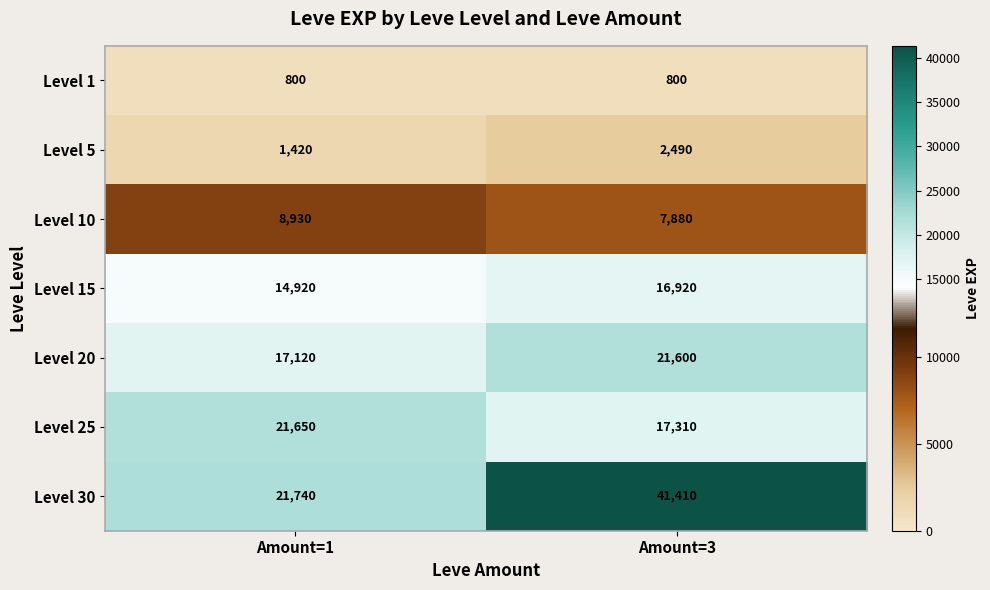

Reading left to right, extract all data points from this chart.

Level 1: Amount=1=800	Amount=3=800
Level 5: Amount=1=1420	Amount=3=2490
Level 10: Amount=1=8930	Amount=3=7880
Level 15: Amount=1=14920	Amount=3=16920
Level 20: Amount=1=17120	Amount=3=21600
Level 25: Amount=1=21650	Amount=3=17310
Level 30: Amount=1=21740	Amount=3=41410